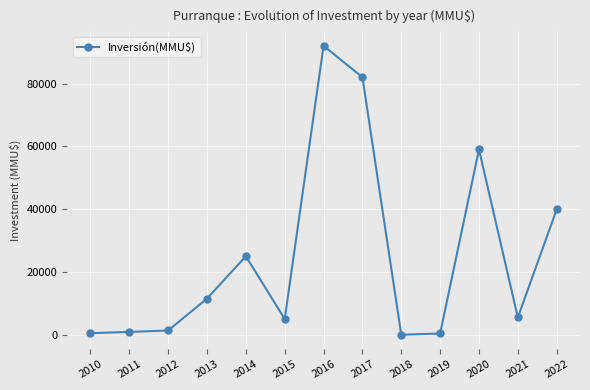

At which label is the value closest to 46000?

2022